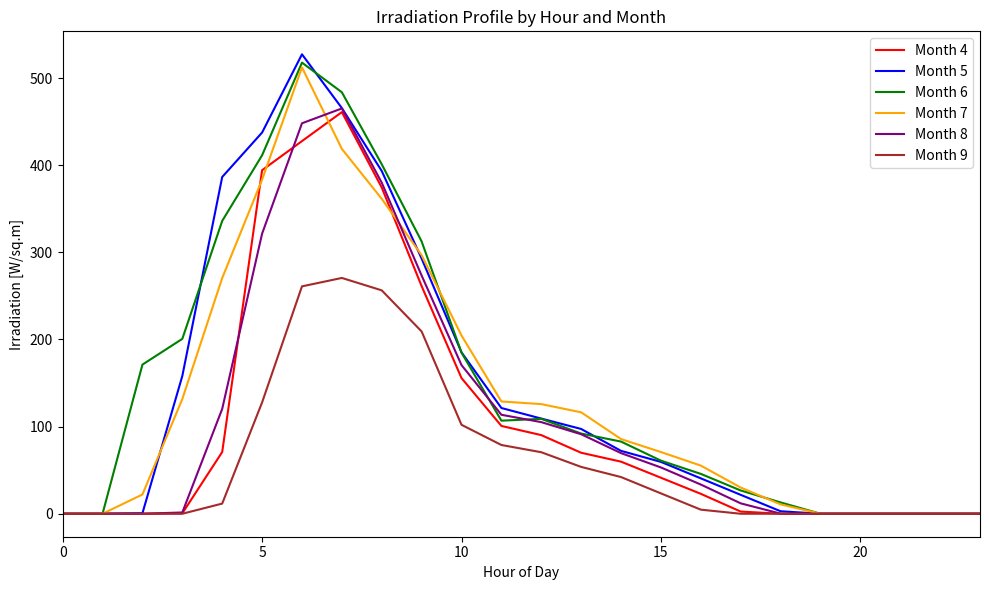

What is the maximum value for Month 7?

512.3